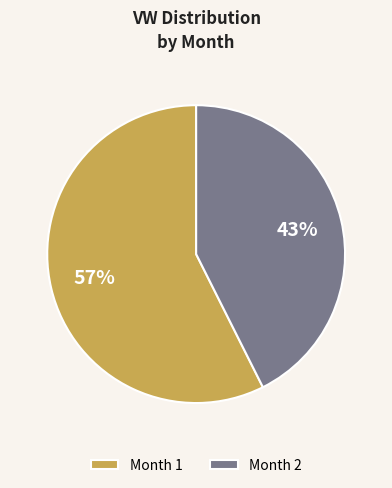

Which has a higher value, Month 1 or Month 2?

Month 1